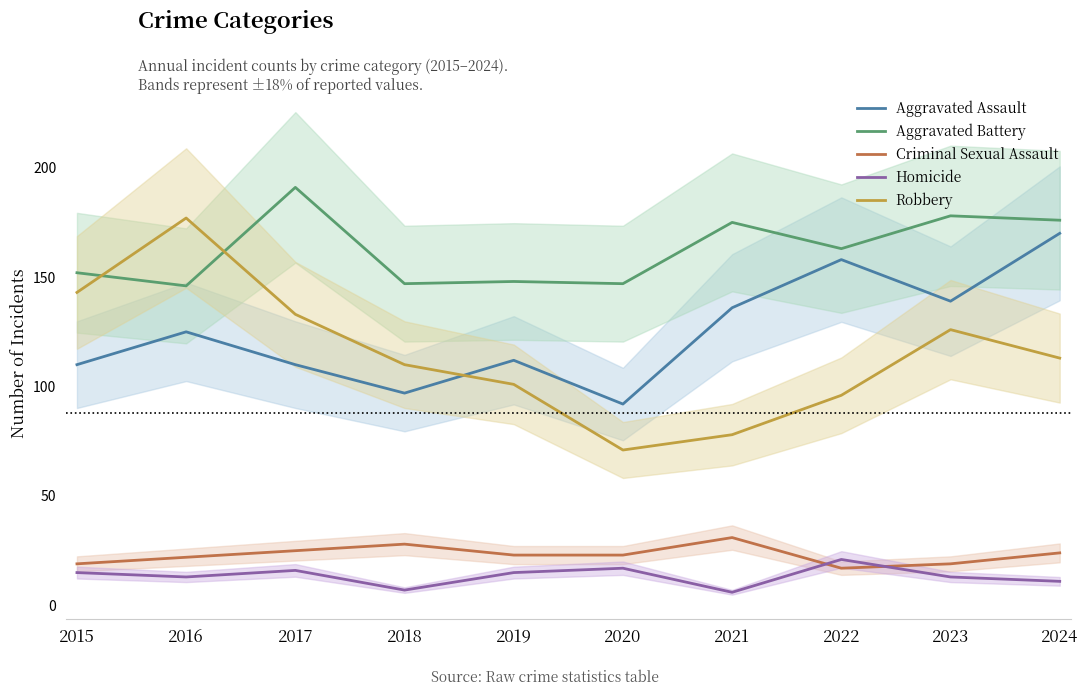

How many data points in Robbery are above 113?

4